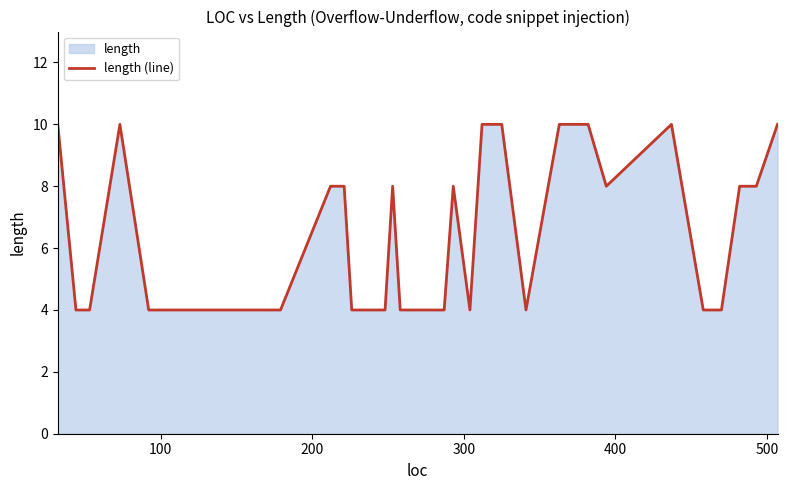

What is the difference between the maximum and minimum values?

6